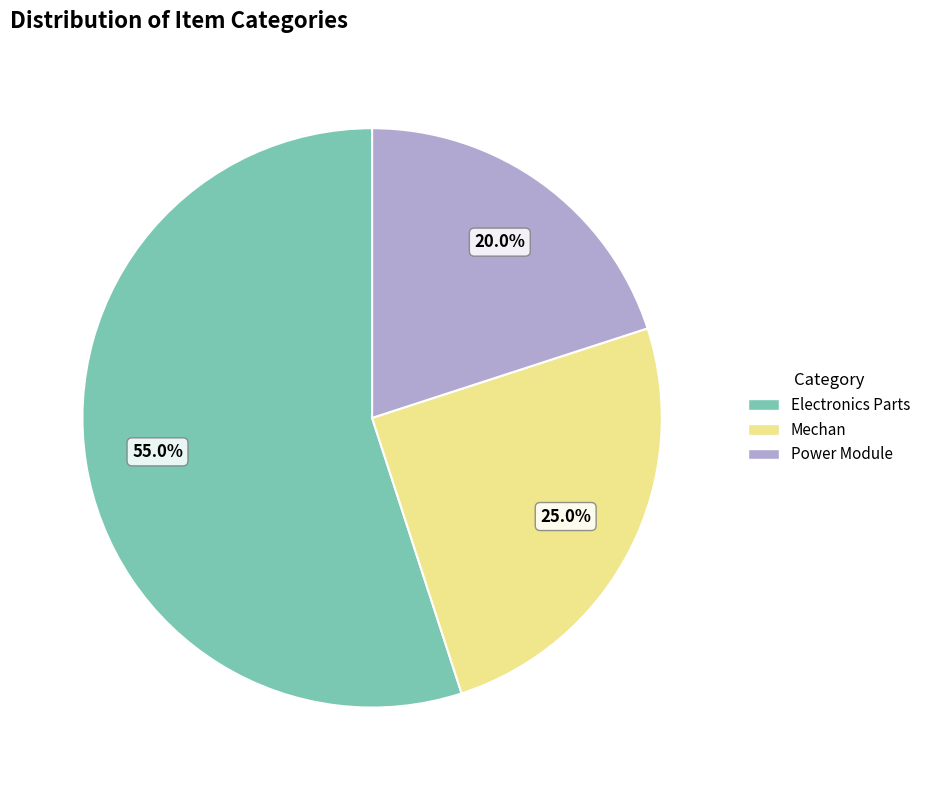

What is the largest slice in the pie chart?

Electronics Parts